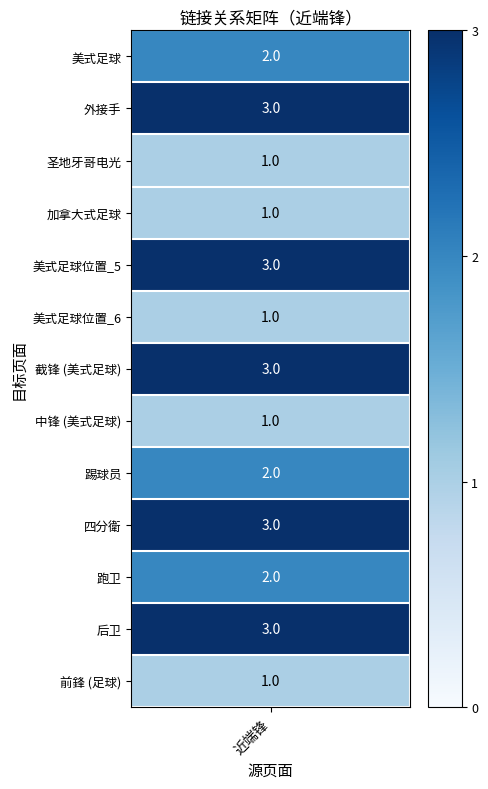

What is the minimum value shown in the chart?

1